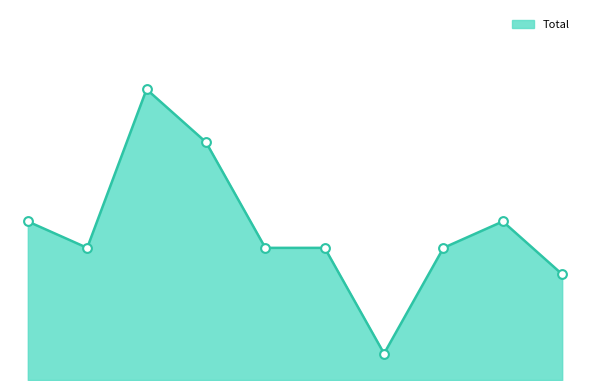

Is this an area chart (filled region under the line)?

Yes